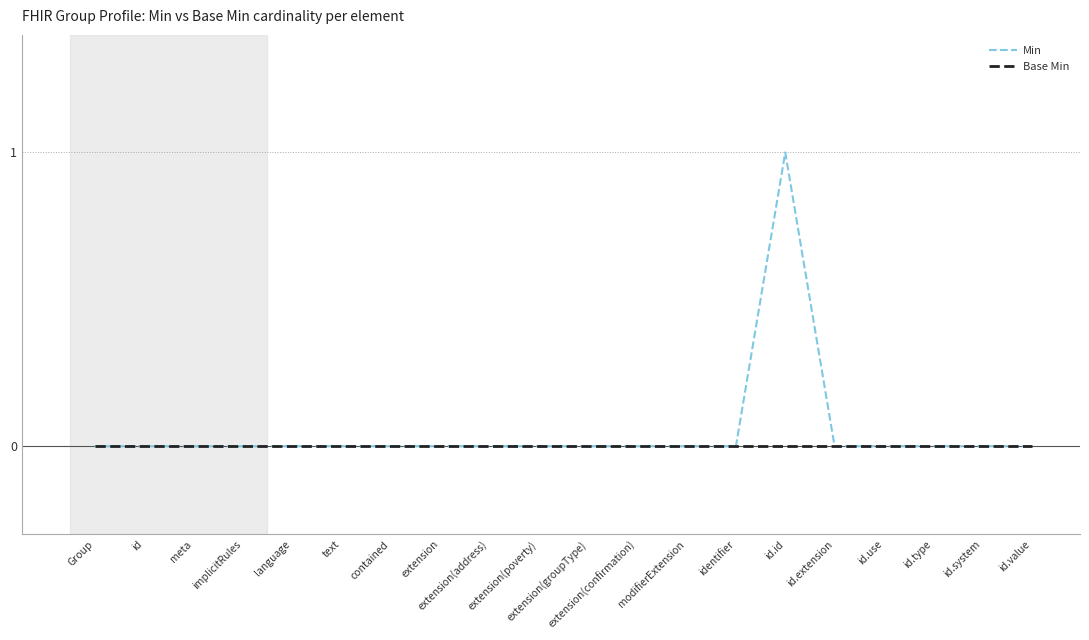

What is the highest value of the Min series?

1